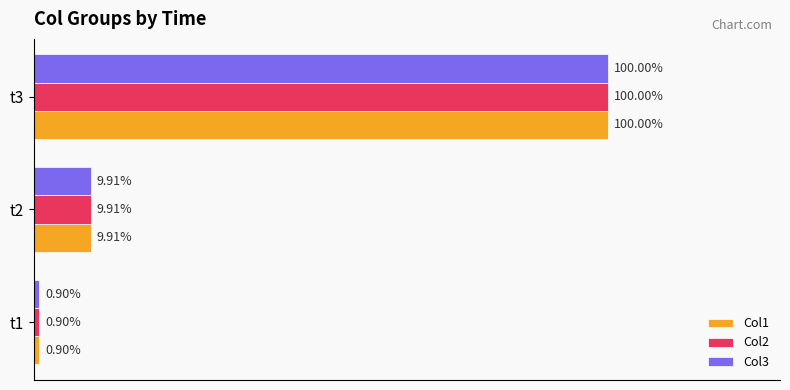

Is the value of Col2 at t2 greater than the value of Col1 at t1?

Yes